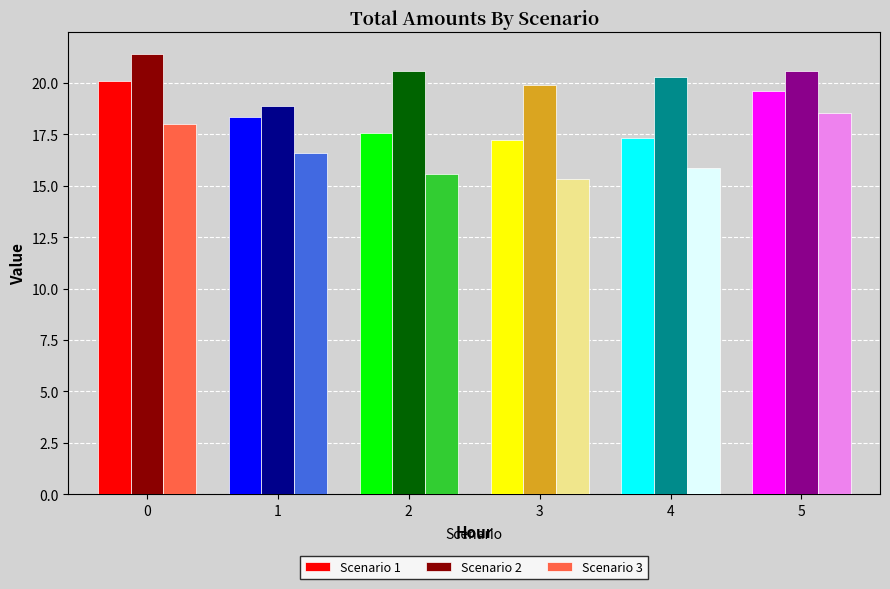

Reading left to right, what are all the values shown in this chart?

Scenario 1: 0=20.1	1=18.3	2=17.6	3=17.2	4=17.3	5=19.6
Scenario 2: 0=21.4	1=18.9	2=20.6	3=19.9	4=20.3	5=20.6
Scenario 3: 0=18.0	1=16.6	2=15.6	3=15.3	4=15.8	5=18.5